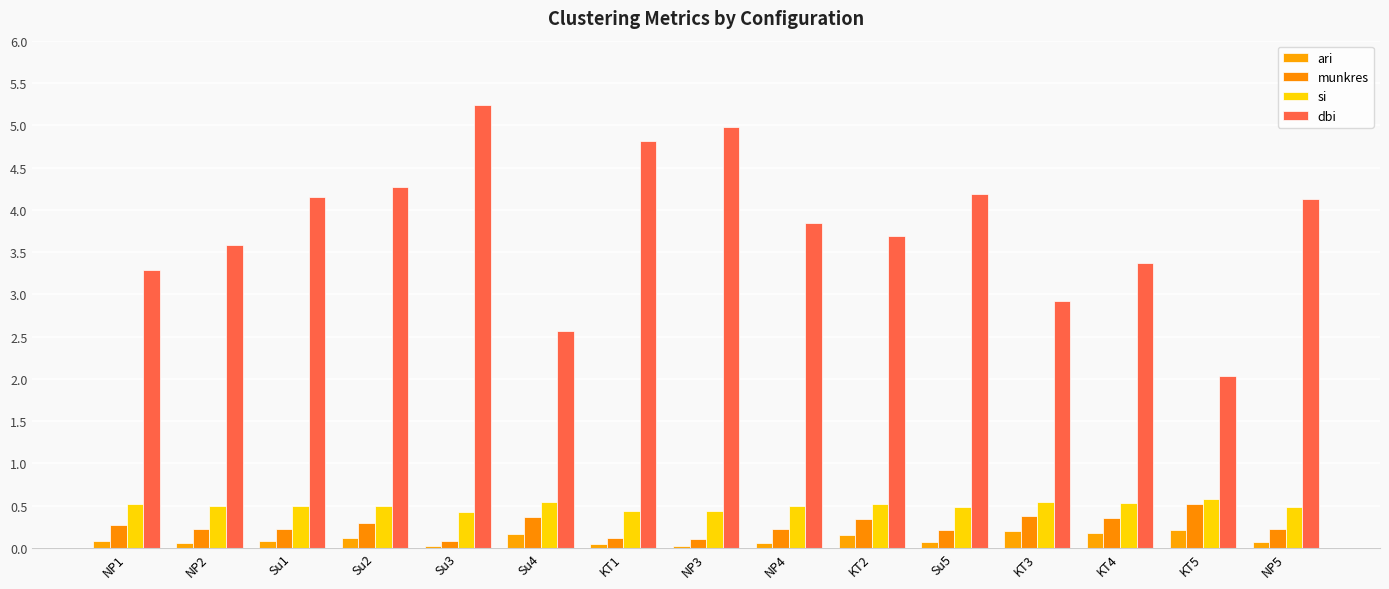

What is the label of the 14th bar from the right?

NP2